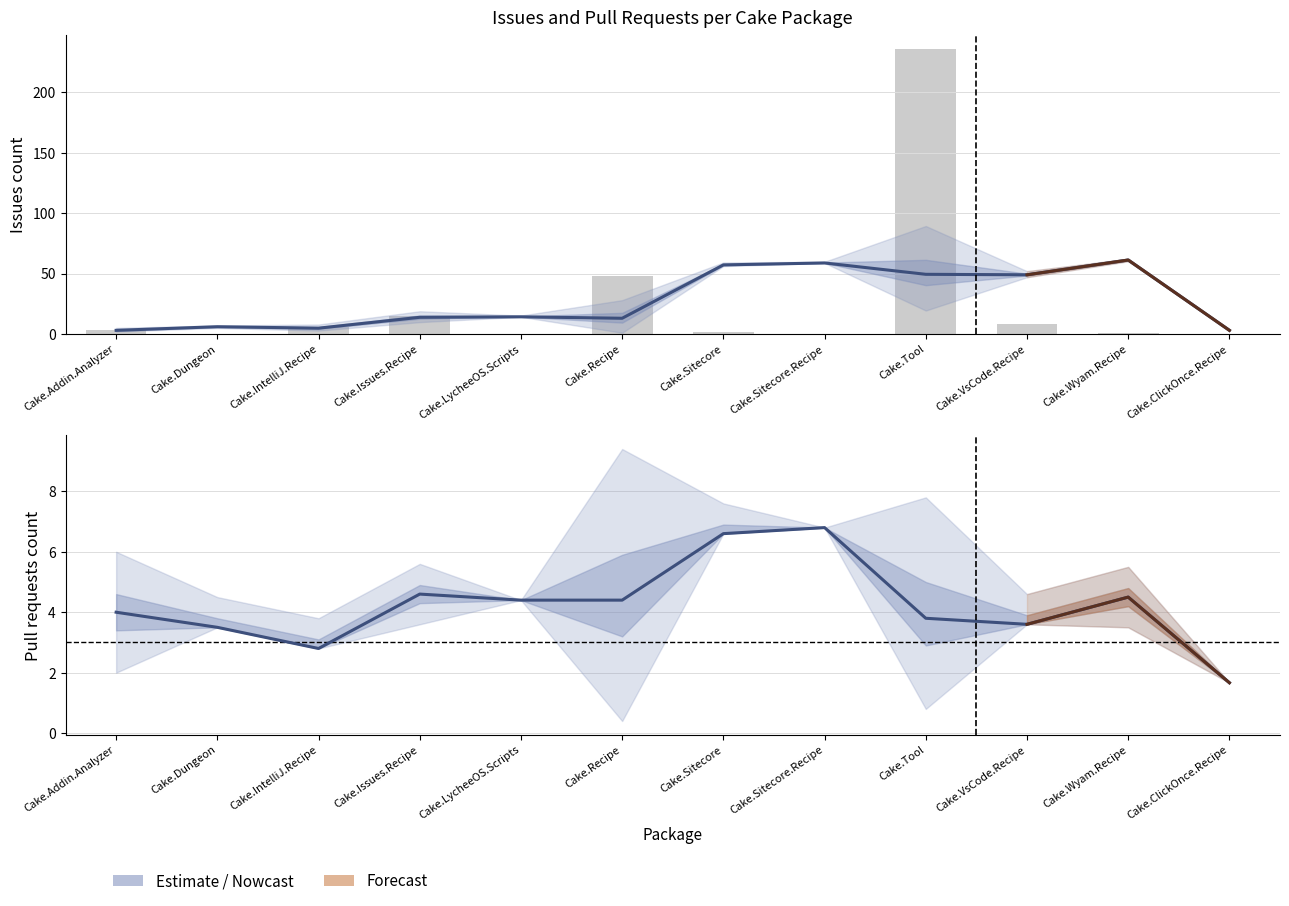

How many categories are shown in the chart?

12